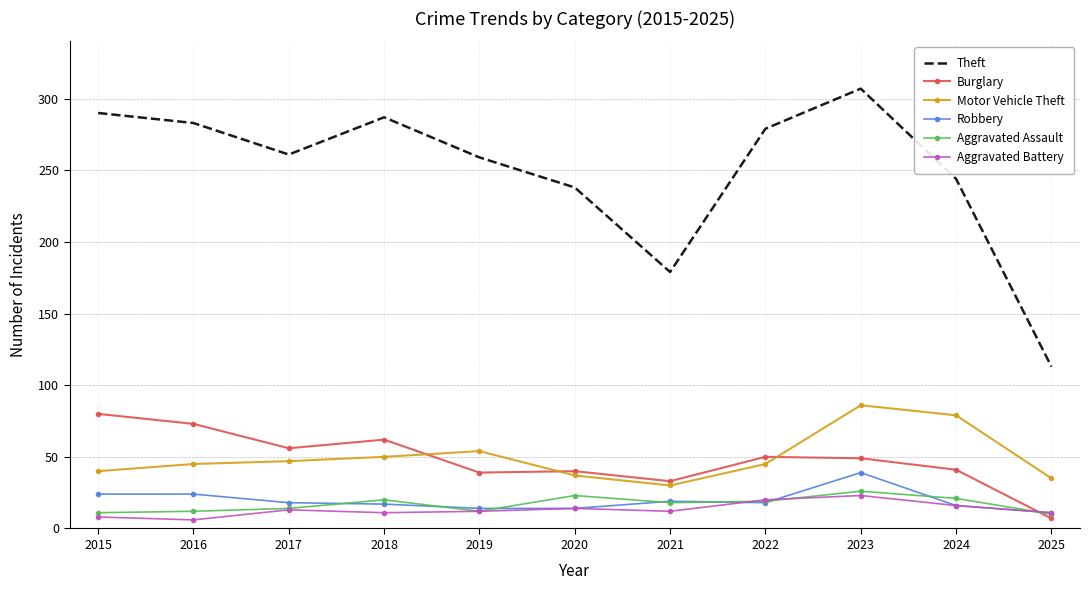

Which series has the largest total across all categories?

Theft